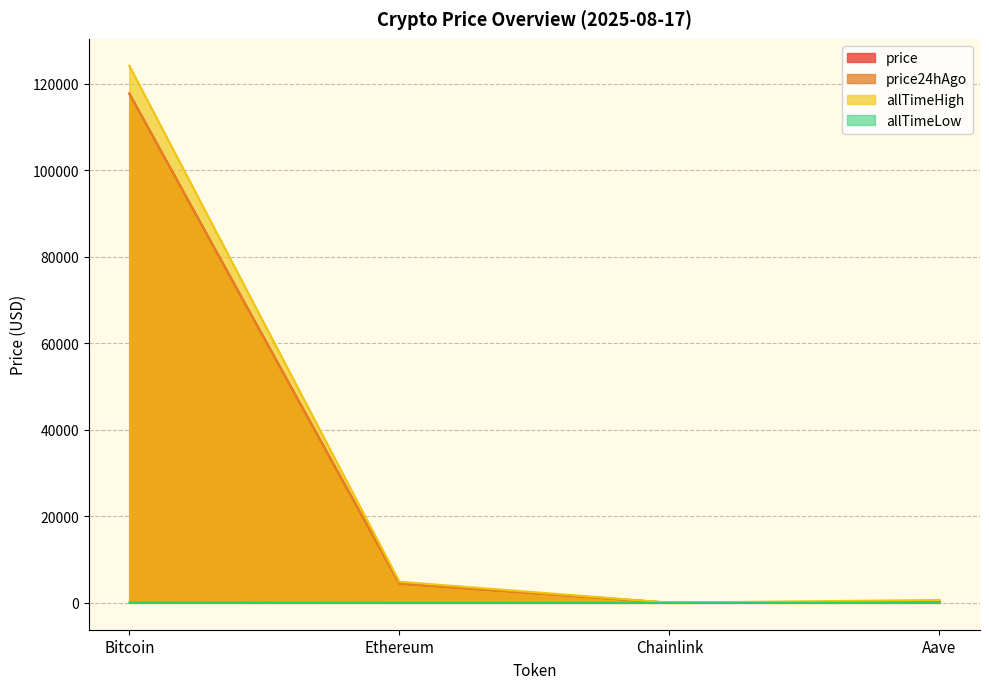

What is the average value of the price24hAgo series?

30613.6